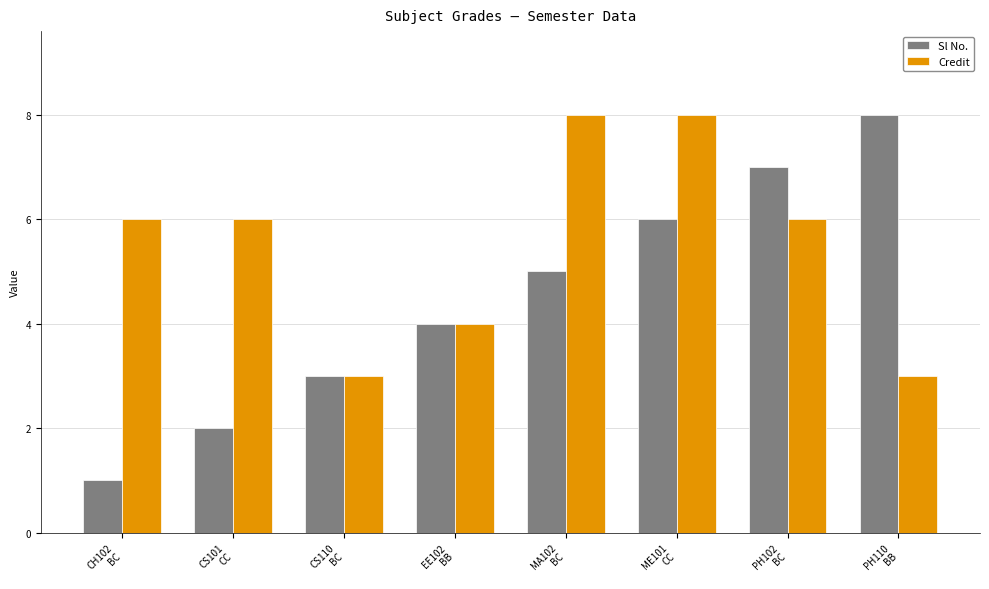

Is the value of Sl No. at MA102
BC greater than the value of Credit at MA102
BC?

No